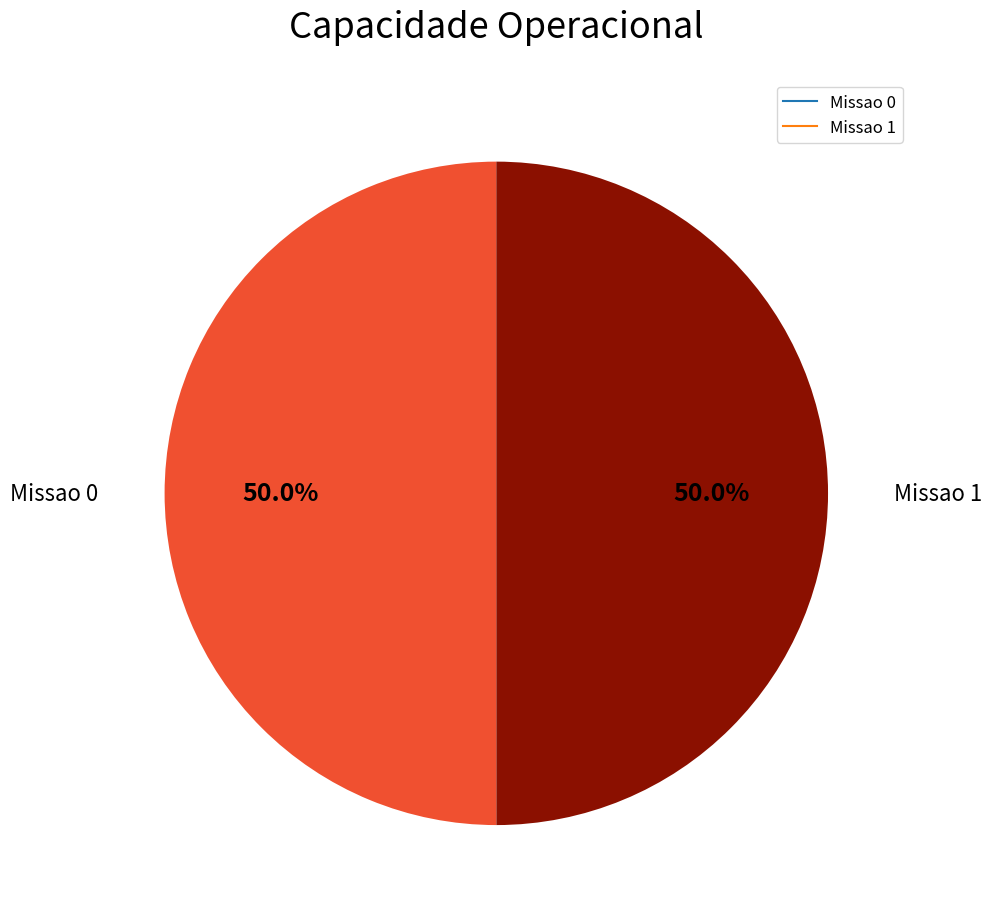

Approximately how many times larger is the value at Missao 1 compared to Missao 0?

1.0